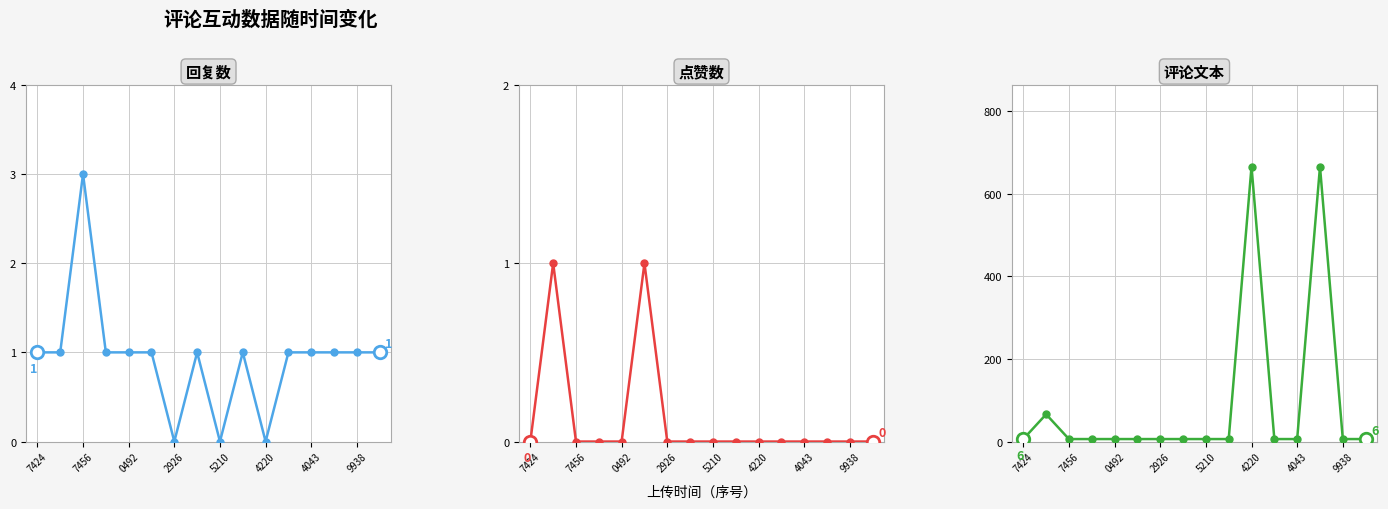

What is the average value of the 回复数 series?

1